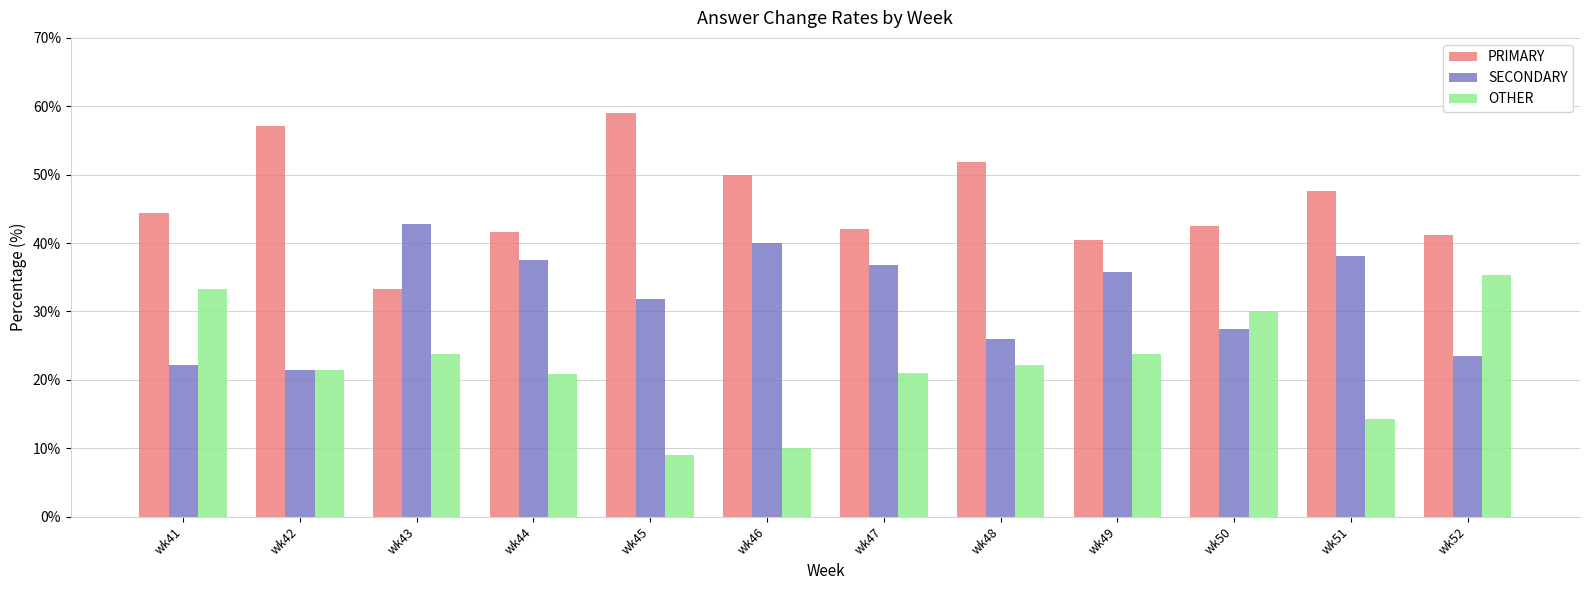

What is the difference between the maximum and minimum values in the SECONDARY series?

21.4